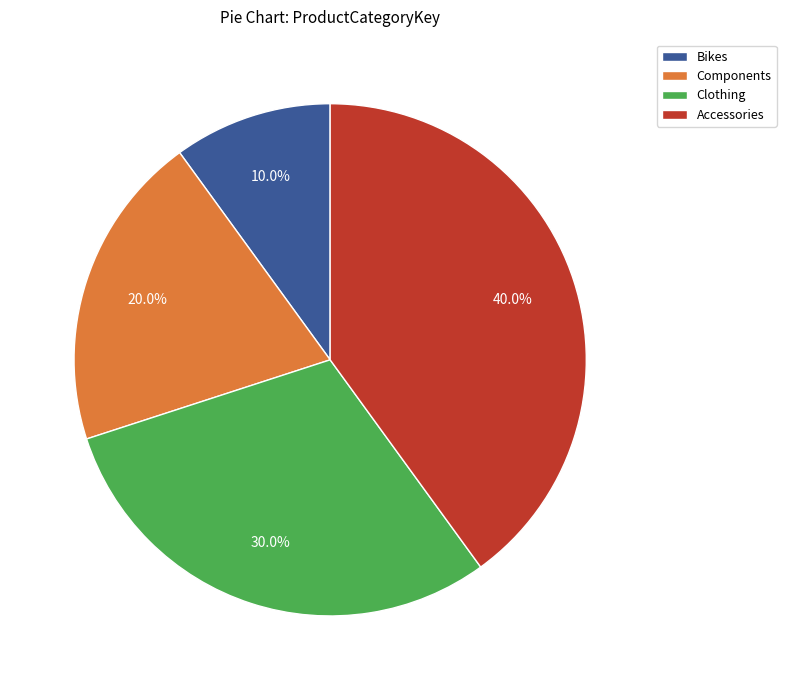

What is the ratio of the value at Accessories to the value at Clothing?

1.3